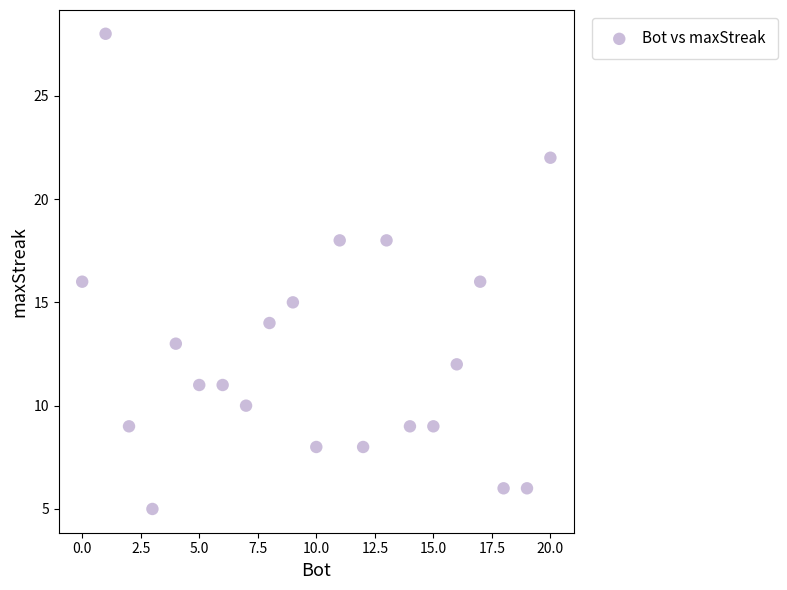

What is the range of Y values (max minus min)?

23